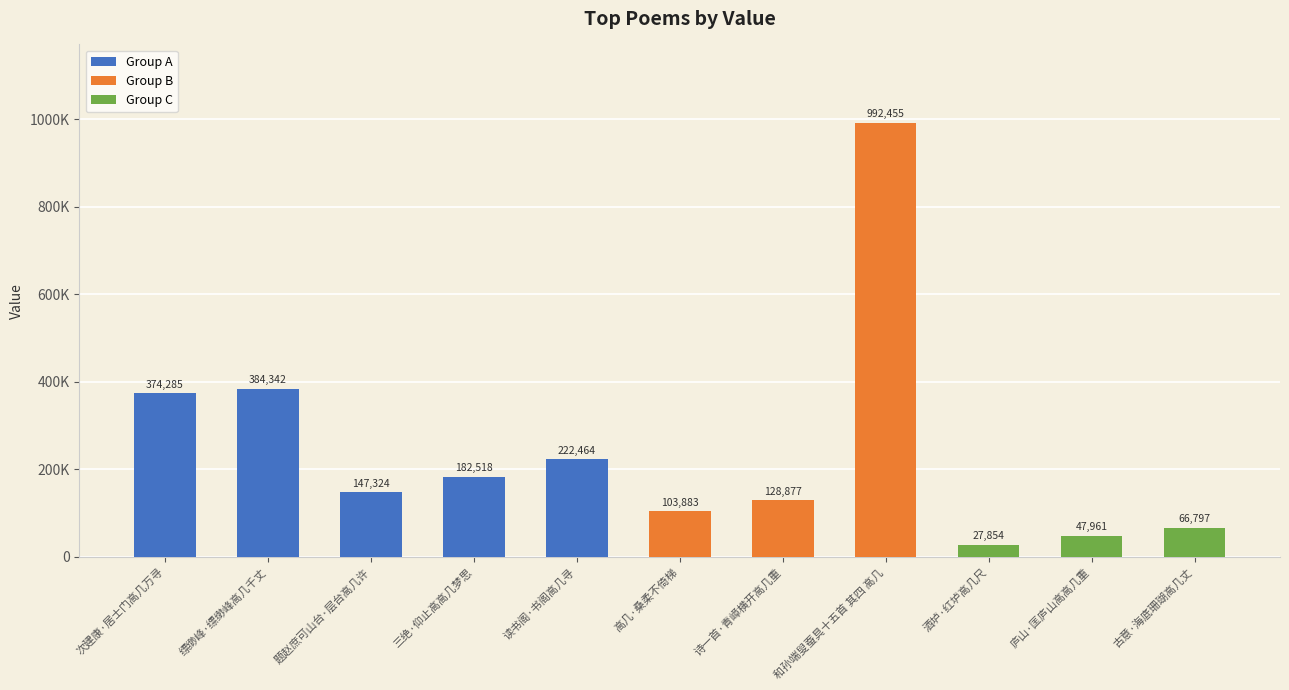

Are the bars horizontal?

No